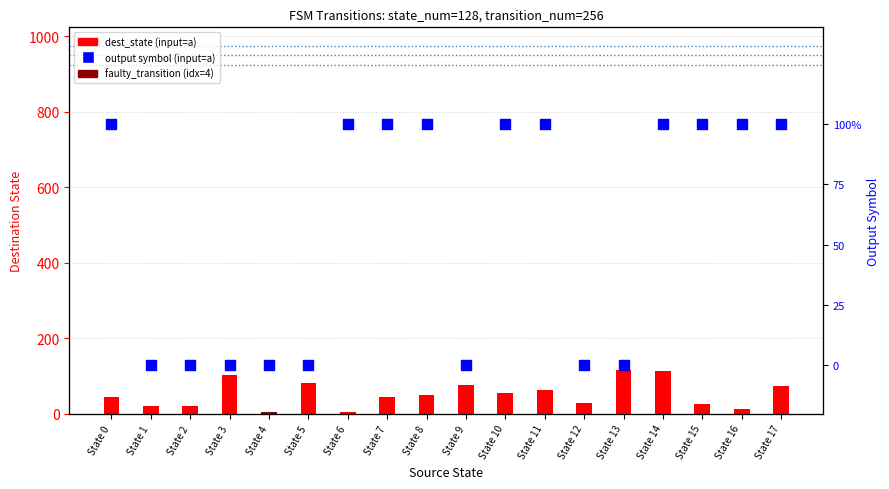

Which series contains the lowest Y value?

output (input=a)